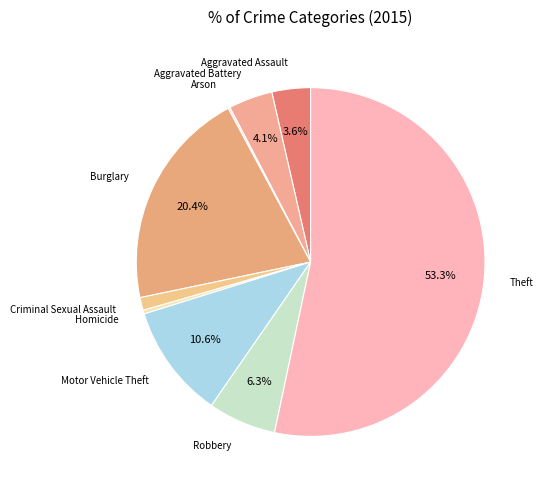

What is the majority slice?

Theft